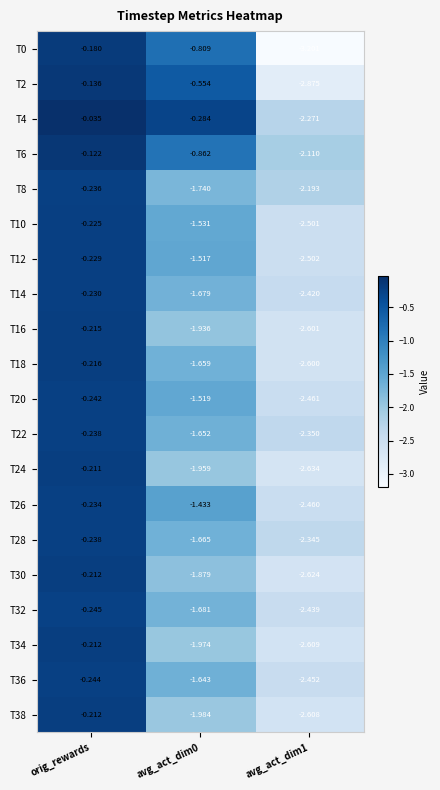

Which category has the highest value in the T28 series?

orig_rewards